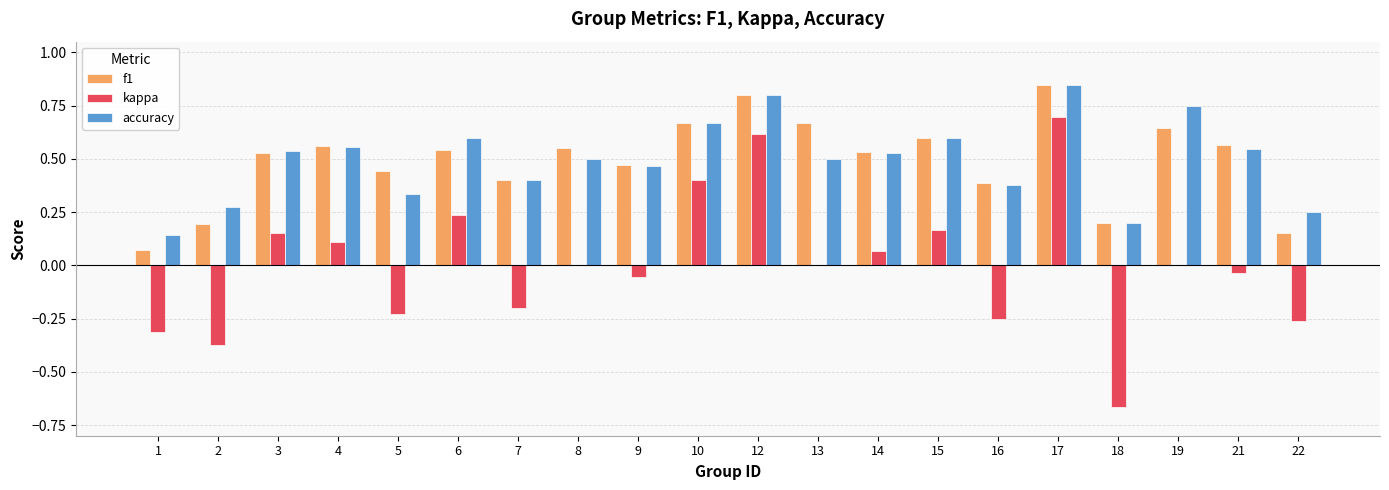

Between 5 and 19, which series saw the biggest shift?

accuracy